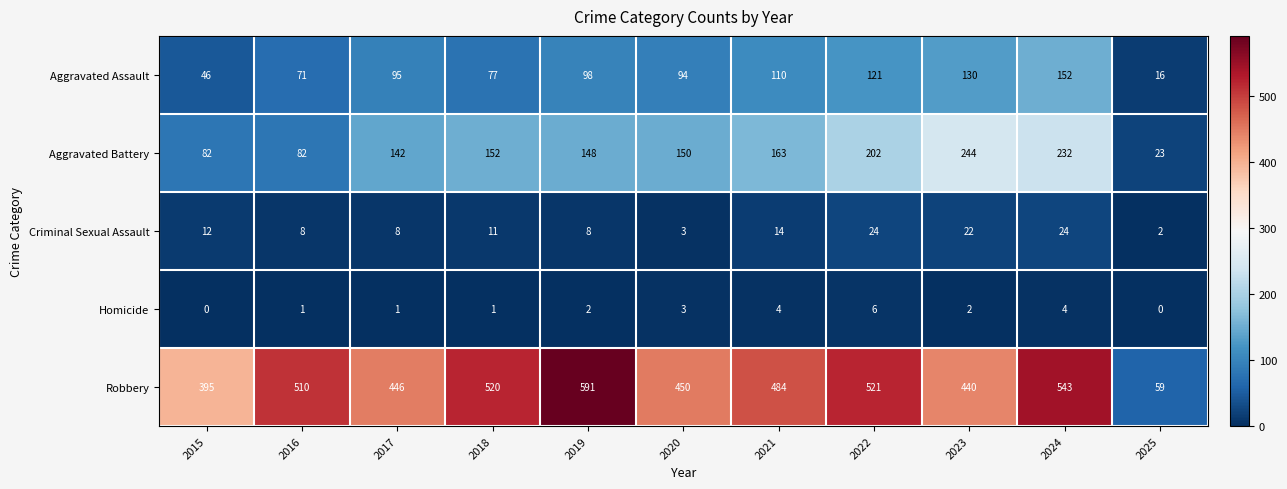

The Homicide series shows 2 at 2024. True or false?

False